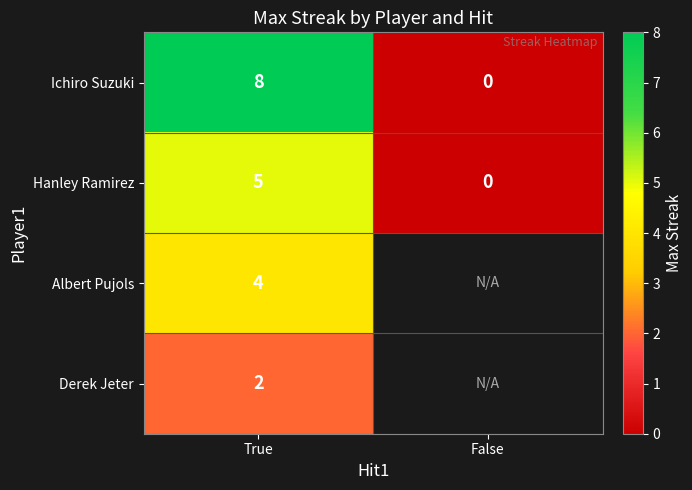

Is it true that Ichiro Suzuki equals 13 at True?

False